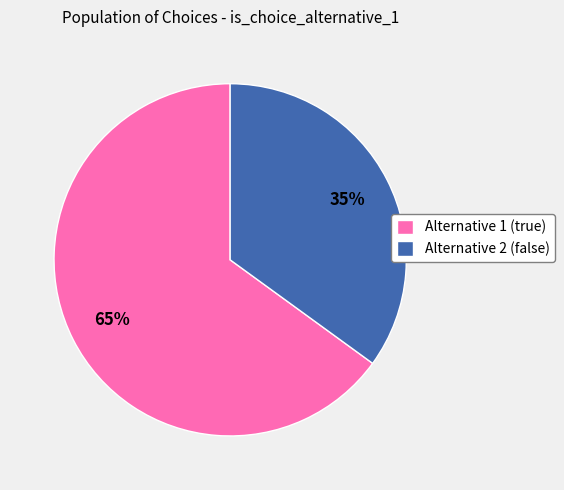

True or false: Alternative 2 (false) accounts for 35% of the total.

True